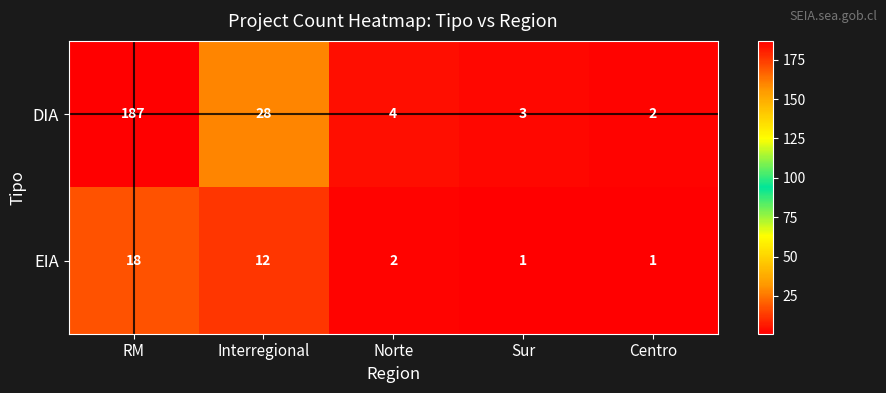

The DIA series shows 2 at Sur. True or false?

False